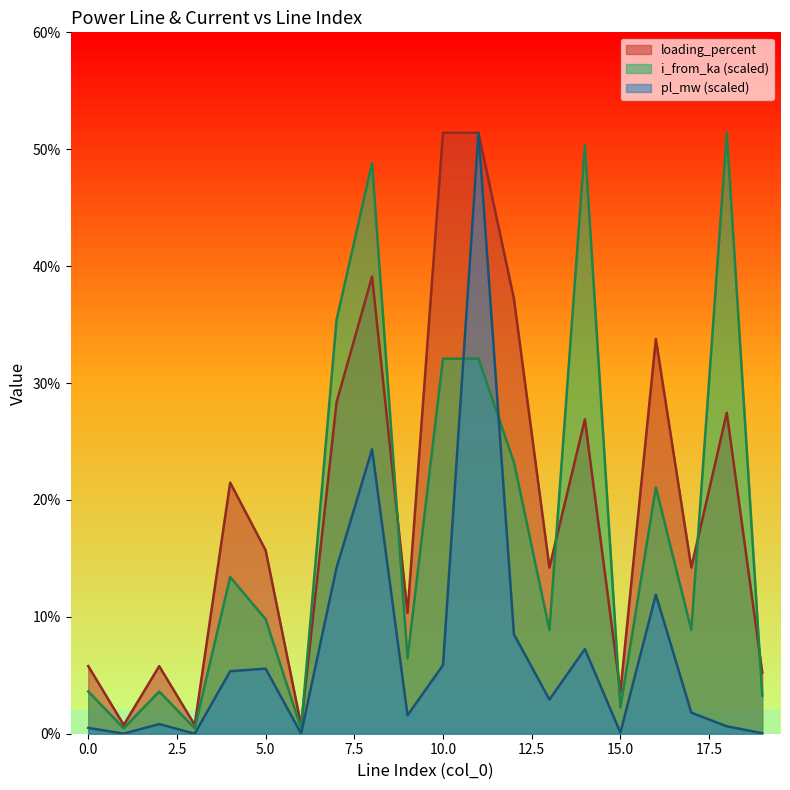

True or false: pl_mw and i_from_ka intersect in this chart.

True